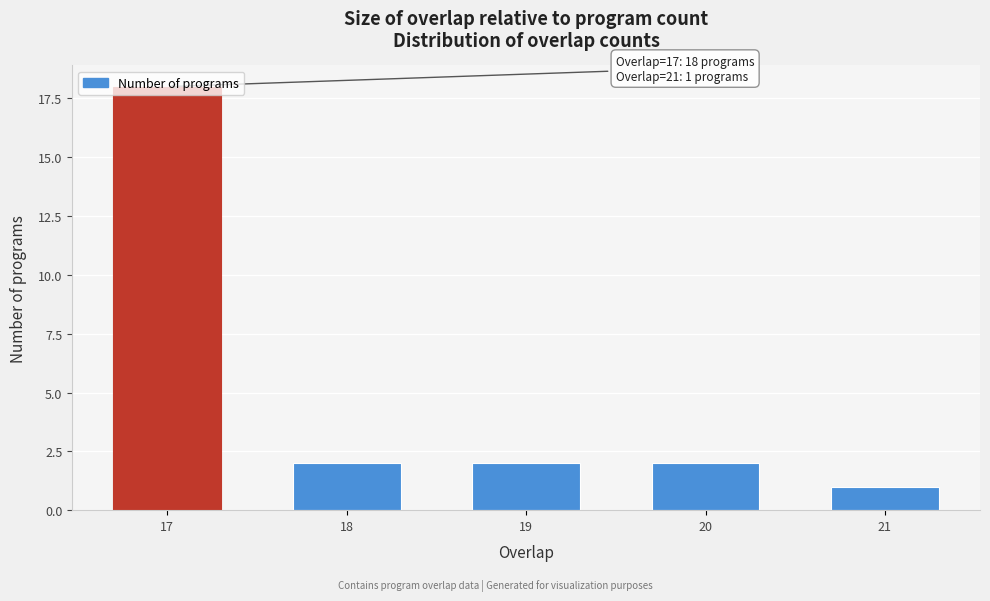

Approximately how many times larger is the value at 21 compared to 18?

0.5